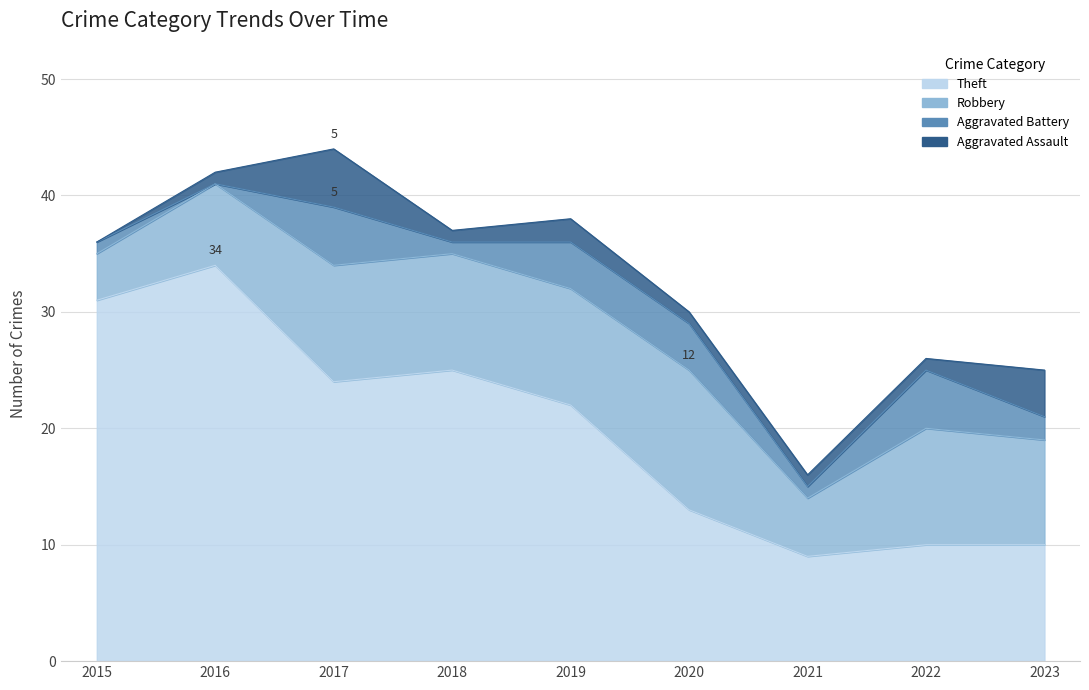

The value of Aggravated Assault at 2019 is 3. True or false?

False